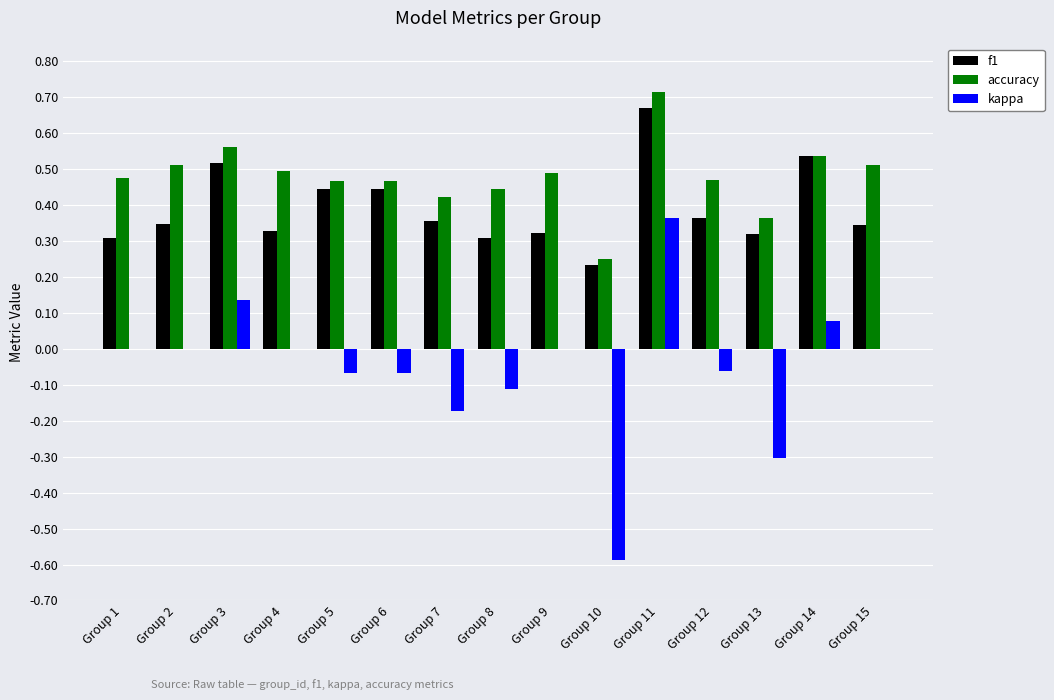

Between Group 6 and Group 14, which series saw the biggest shift?

kappa